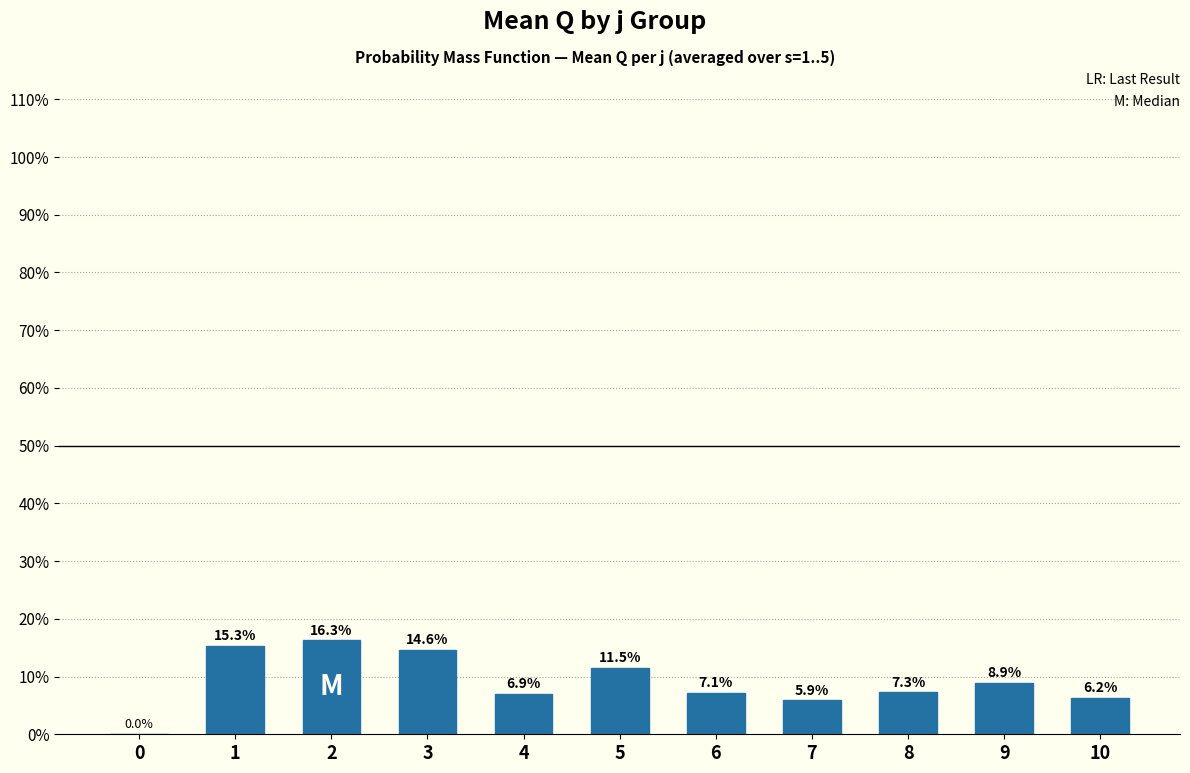

Reading right to left, extract all data points from this chart.

6.2	8.9	7.3	5.9	7.1	11.5	6.9	14.6	16.3	15.3	0.0